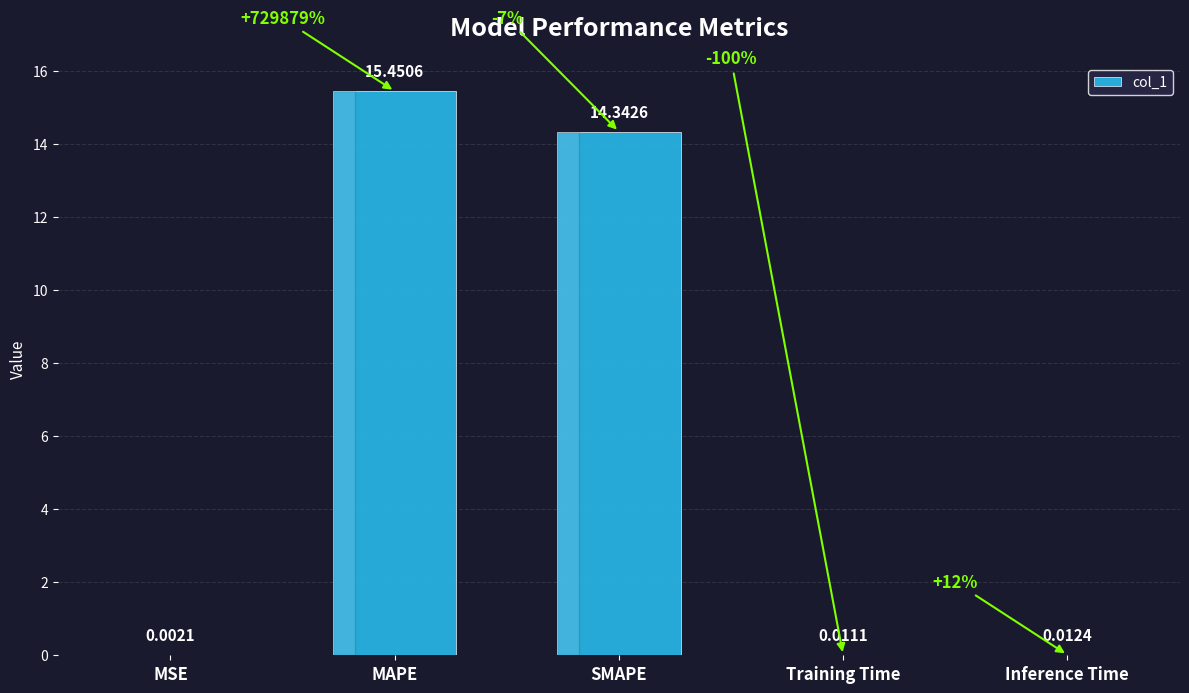

What is the change in value from MAPE to Training Time?

-15.4